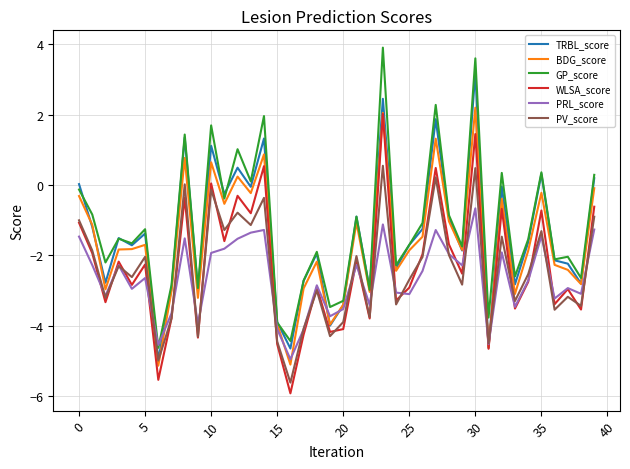

True or false: GP_score and TRBL_score intersect in this chart.

True